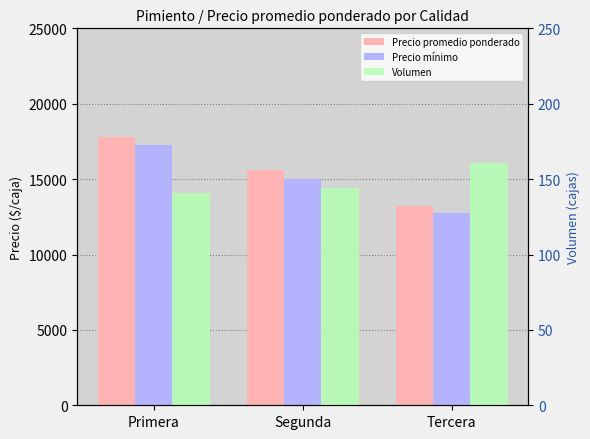

Which series has the widest spread of values?

Precio promedio ponderado